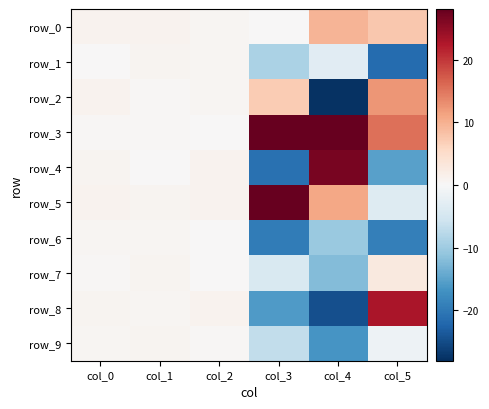

True or false: row_9 has a value of 1.4 at col_1.

False